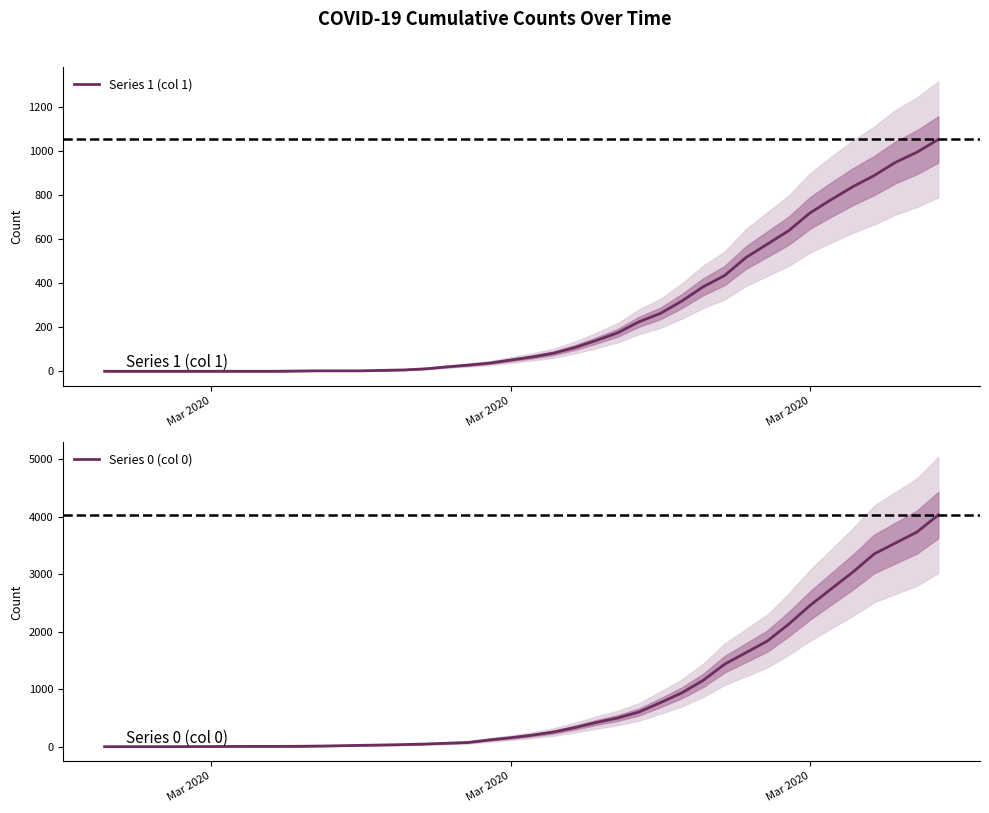

True or false: Series 1 (col 1) and Series 0 (col 0) cross at least once.

False